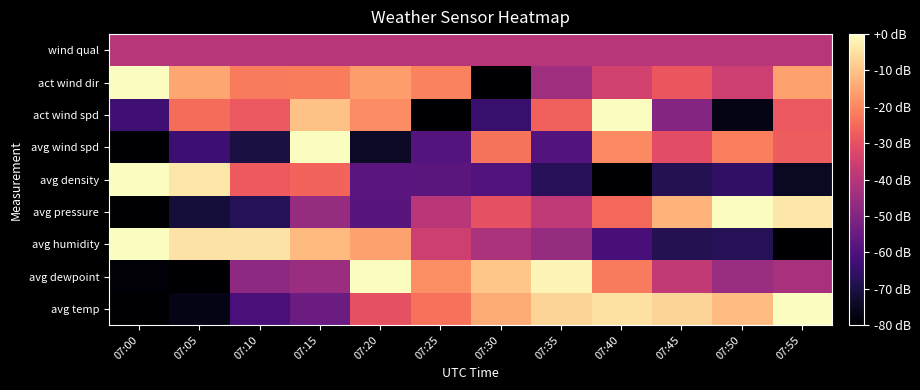

Rank the series at 07:50 from lowest to highest value.

act wind spd, avg humidity, avg density, avg dewpoint, wind qual, act wind dir, avg wind spd, avg temp, avg pressure